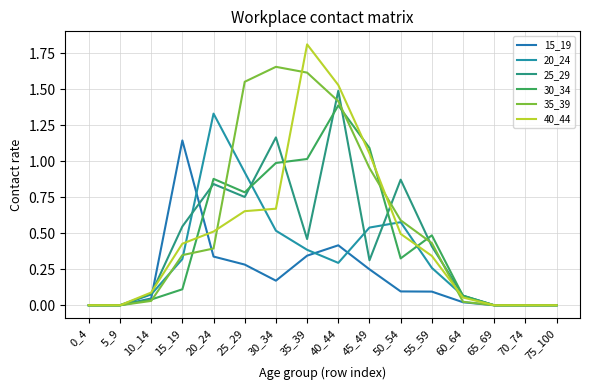

True or false: 30_34 has a value of 1.6 at 20_24.

False